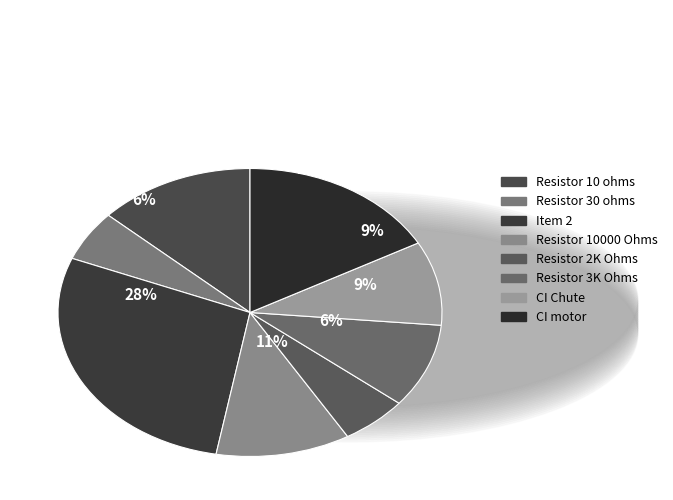

Rank the categories by value from highest to lowest.

Item 2, CI motor, Resistor 10 ohms, Resistor 10000 Ohms, Resistor 3K Ohms, CI Chute, Resistor 30 ohms, Resistor 2K Ohms